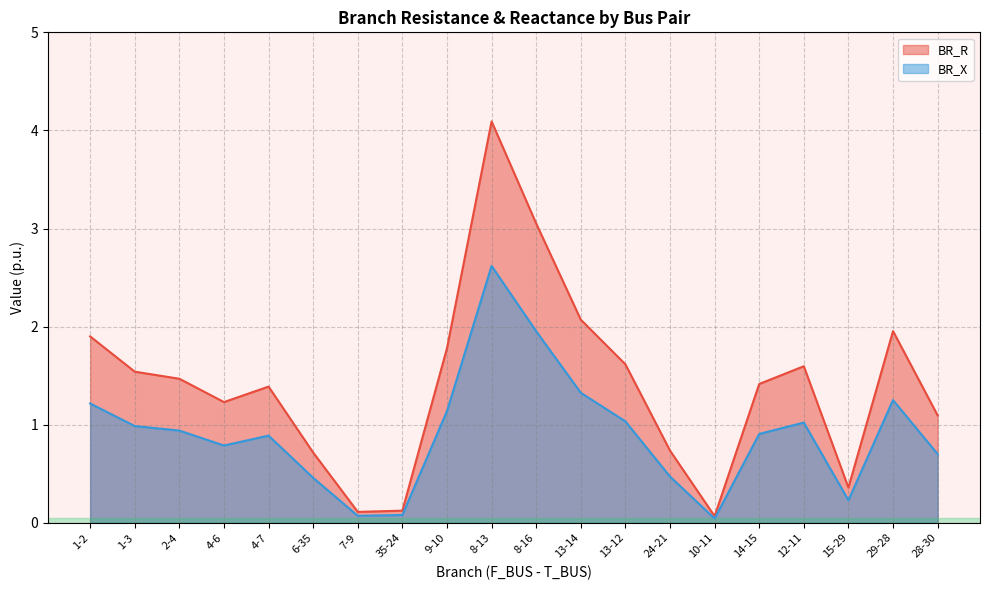

Reading right to left, extract all data points from this chart.

BR_R: 1.1	2.0	0.4	1.6	1.4	0.1	0.7	1.6	2.1	3.1	4.1	1.8	0.1	0.1	0.7	1.4	1.2	1.5	1.5	1.9
BR_X: 0.7	1.3	0.2	1.0	0.9	0.0	0.5	1.0	1.3	2.0	2.6	1.1	0.1	0.1	0.5	0.9	0.8	0.9	1.0	1.2